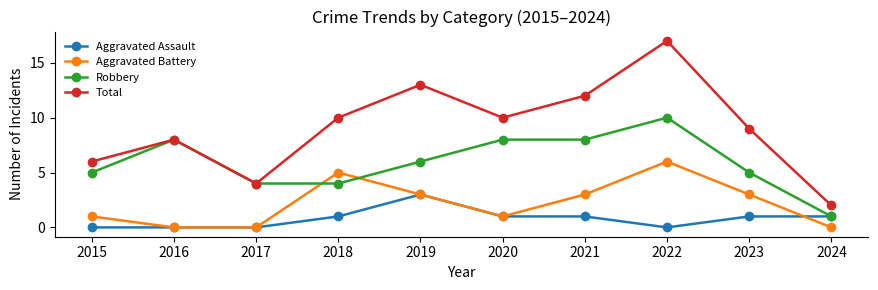

Which series ends up on top after the final intersection of Aggravated Assault and Aggravated Battery?

Aggravated Assault